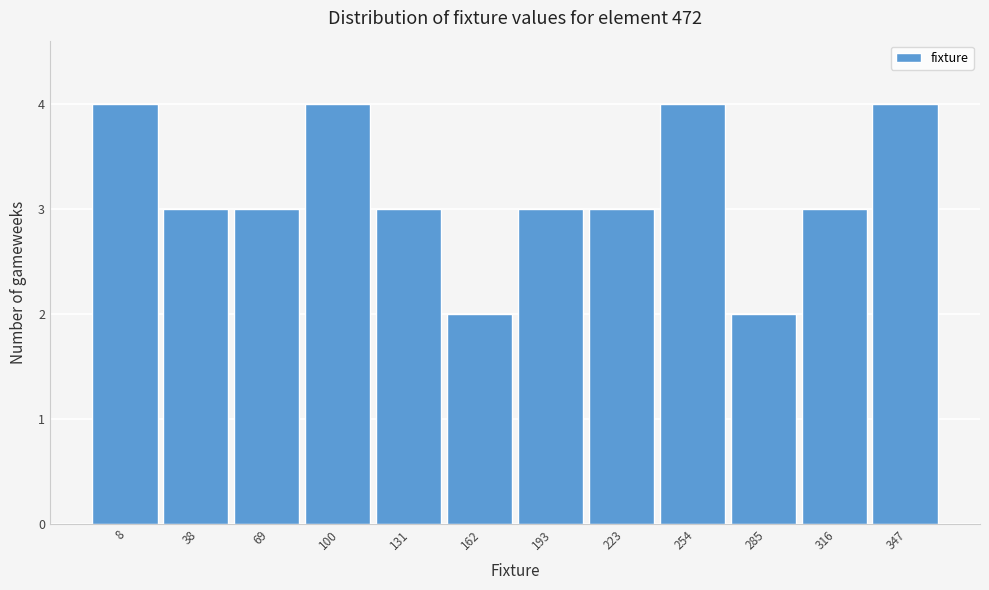

Reading left to right, extract all data points from this chart.

8=4	38=3	69=3	100=4	131=3	162=2	193=3	223=3	254=4	285=2	316=3	347=4